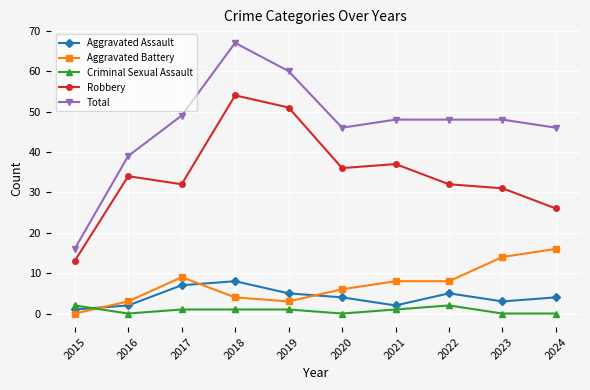

Which series has the widest spread of values?

Total